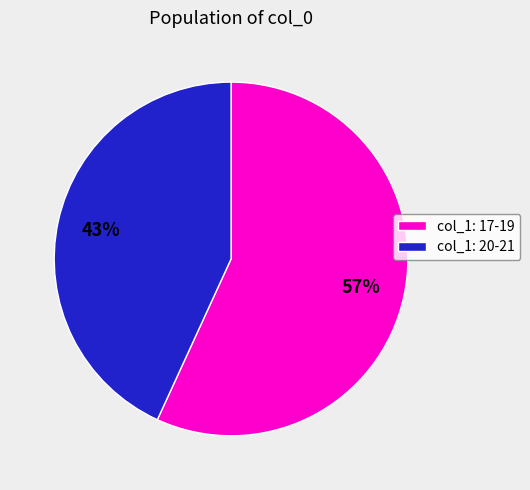

Is there any slice that represents more than half of the pie?

Yes